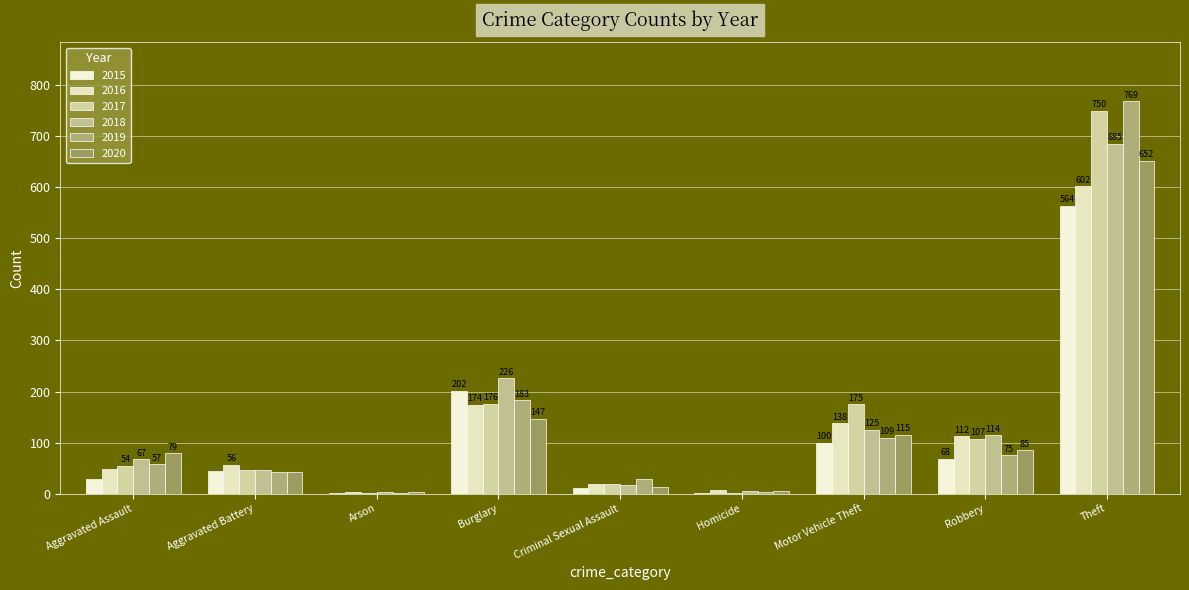

How many distinct data groups are displayed?

6